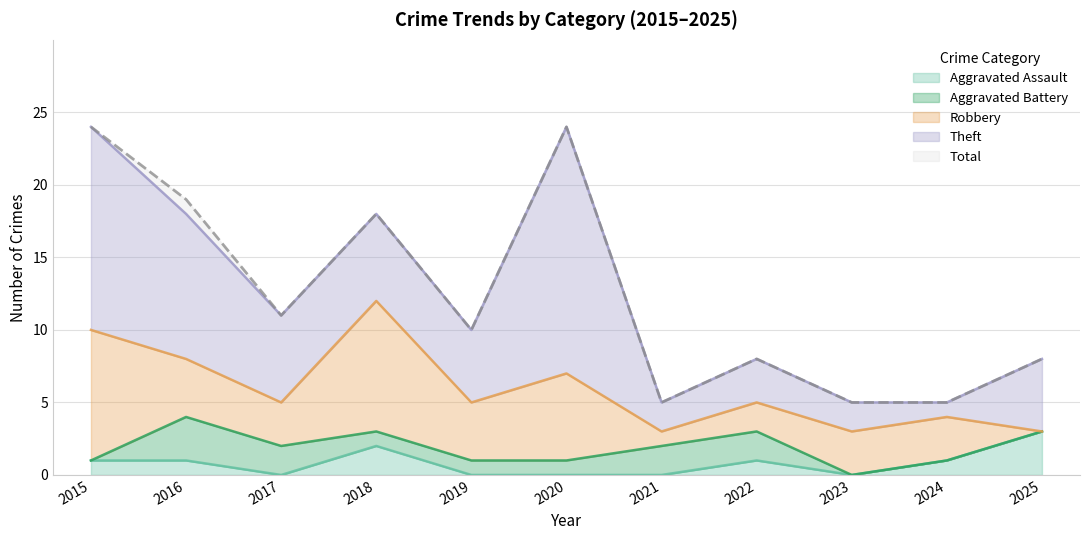

What is the spread (max minus min) of values at 2022?

7